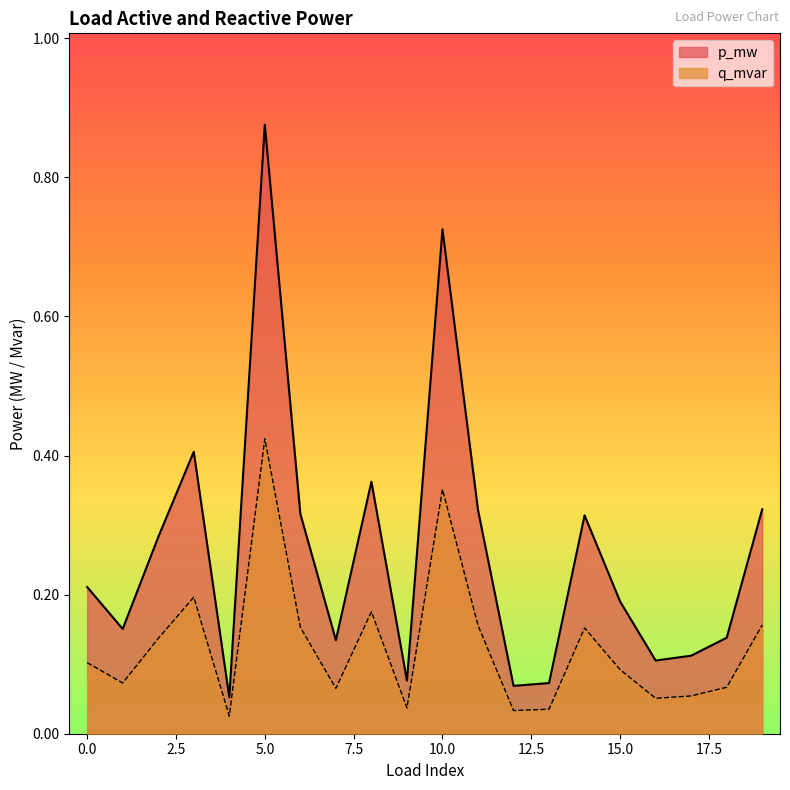

The q_mvar series shows 0.4 at 5. True or false?

True